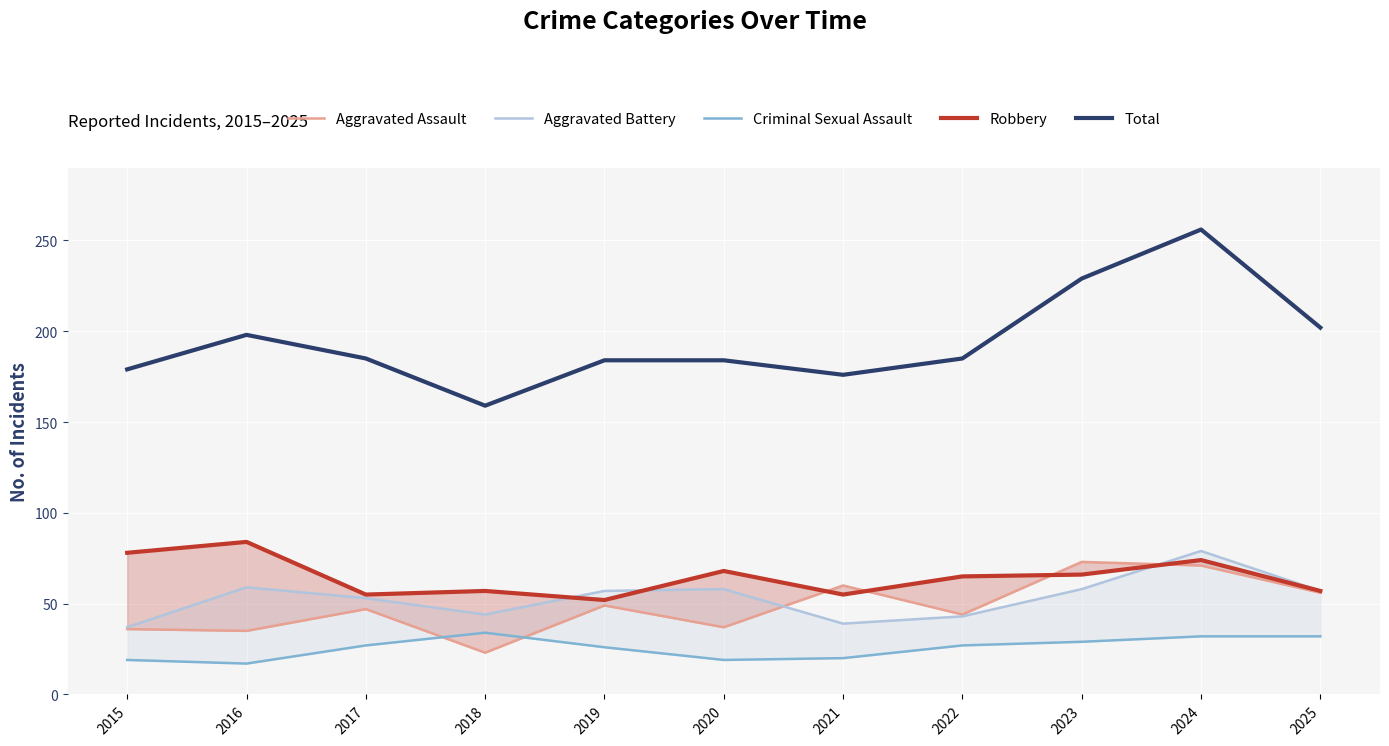

What is the difference between the second highest and second lowest values in the Robbery series?

23